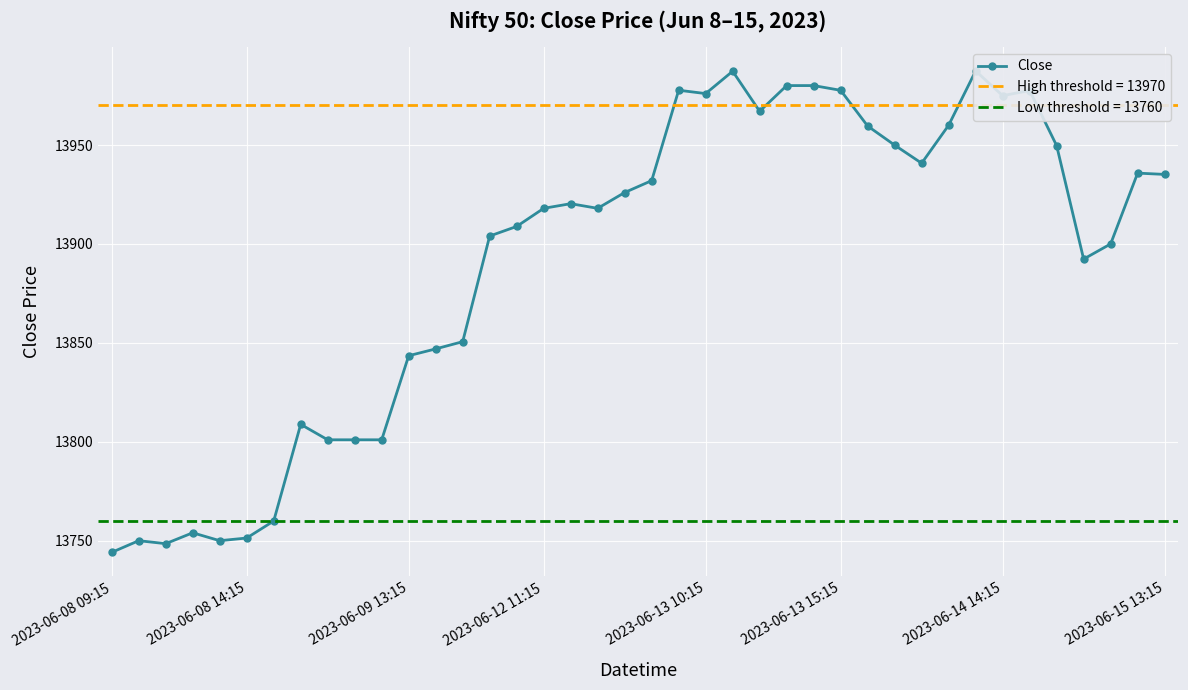

How many values are below 13920?

20